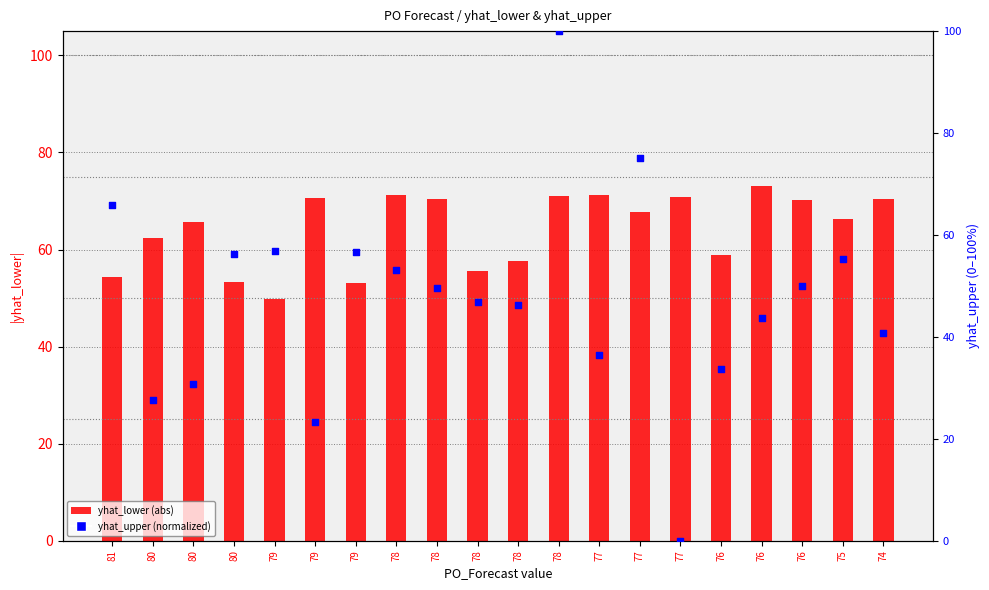

At which category is the sum across all series the highest?

78